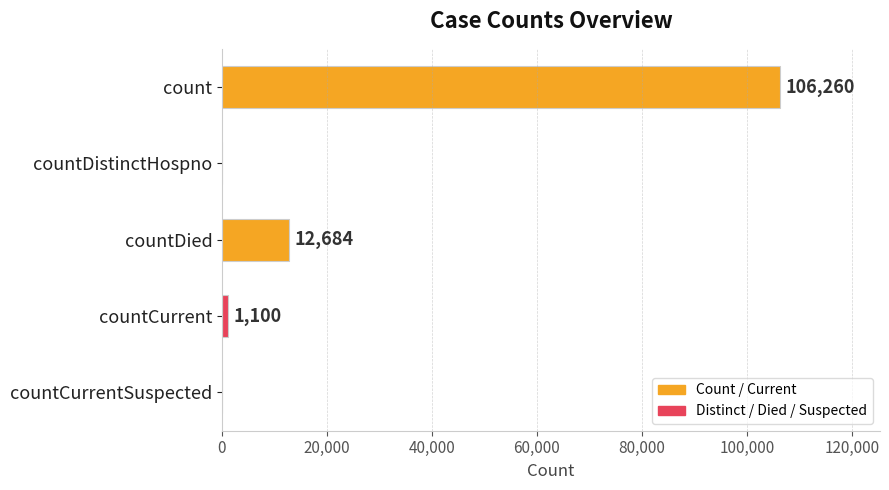

What is the maximum value shown in the chart?

106260